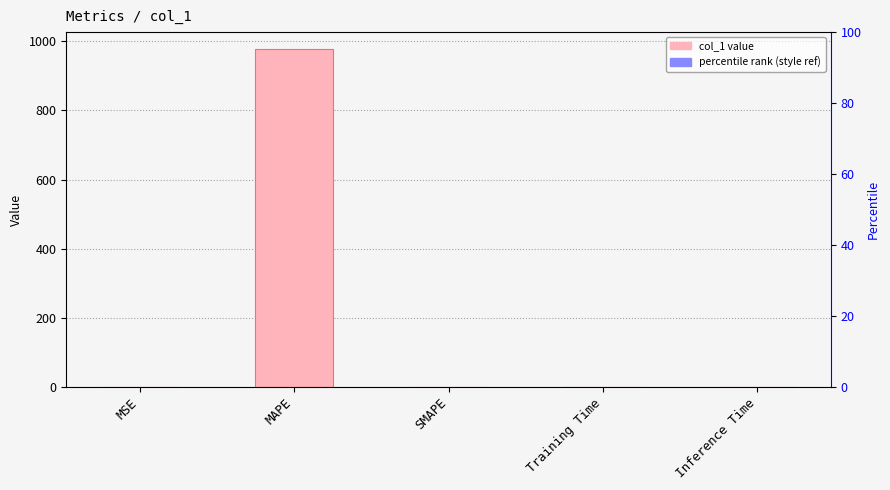

Reading left to right, transcribe all the data shown in this chart.

MSE=0.1	MAPE=977.7	SMAPE=0.0	Training Time=0.0	Inference Time=0.0